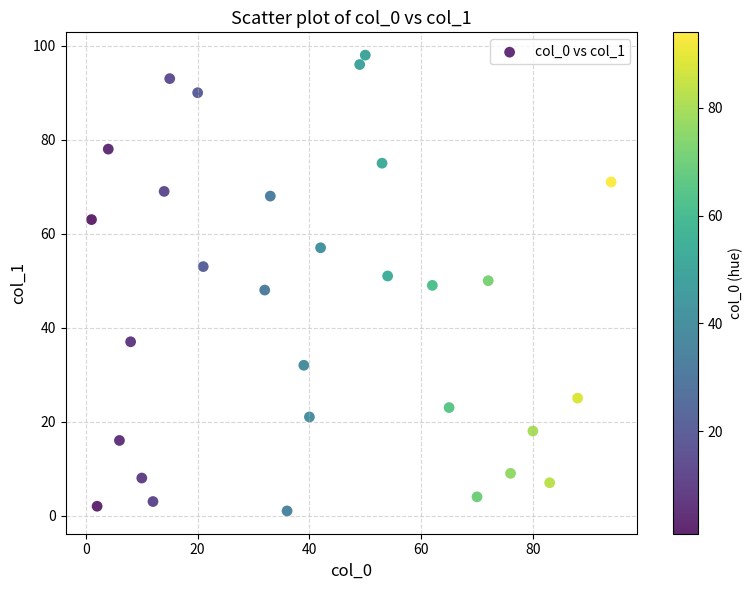

What is the range of X values (max minus min)?

93